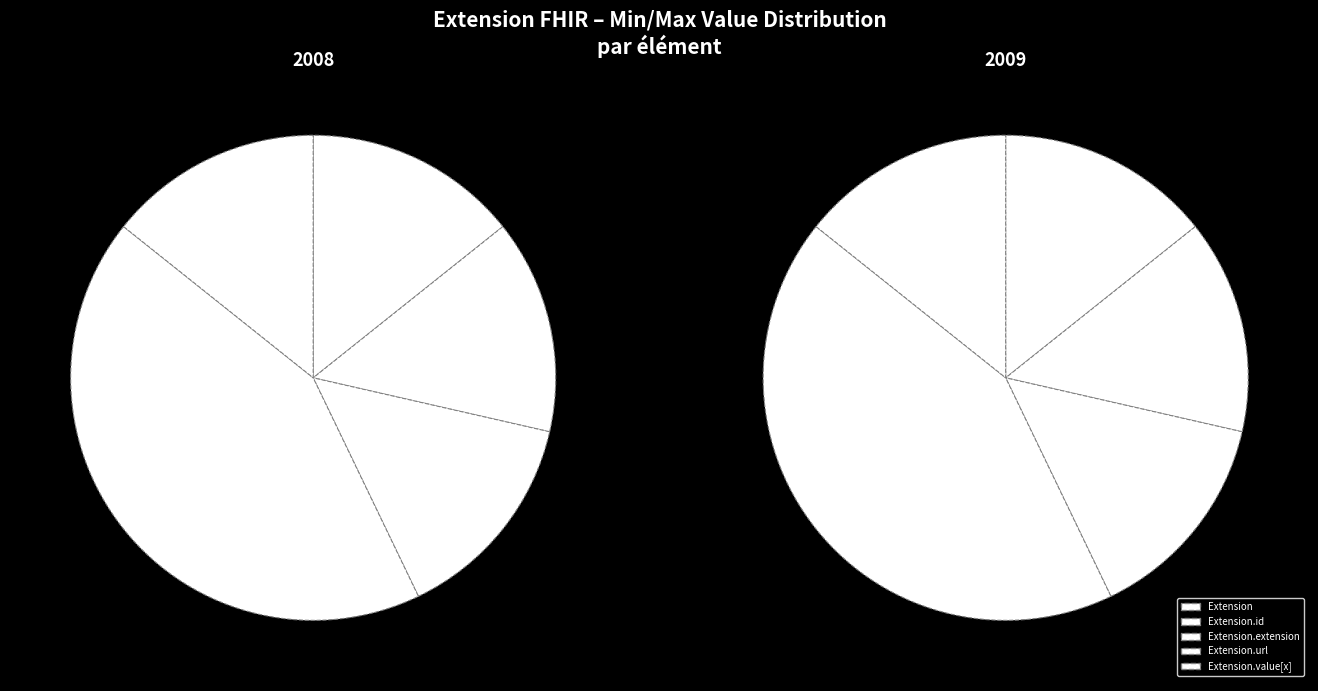

Is Extension.id the majority of the pie?

No